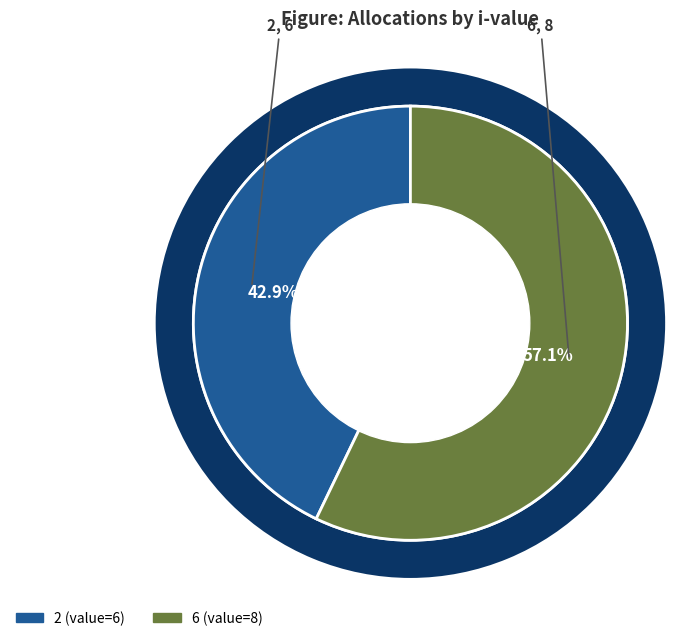

Combined, do 2 and 6 account for over 50%?

Yes